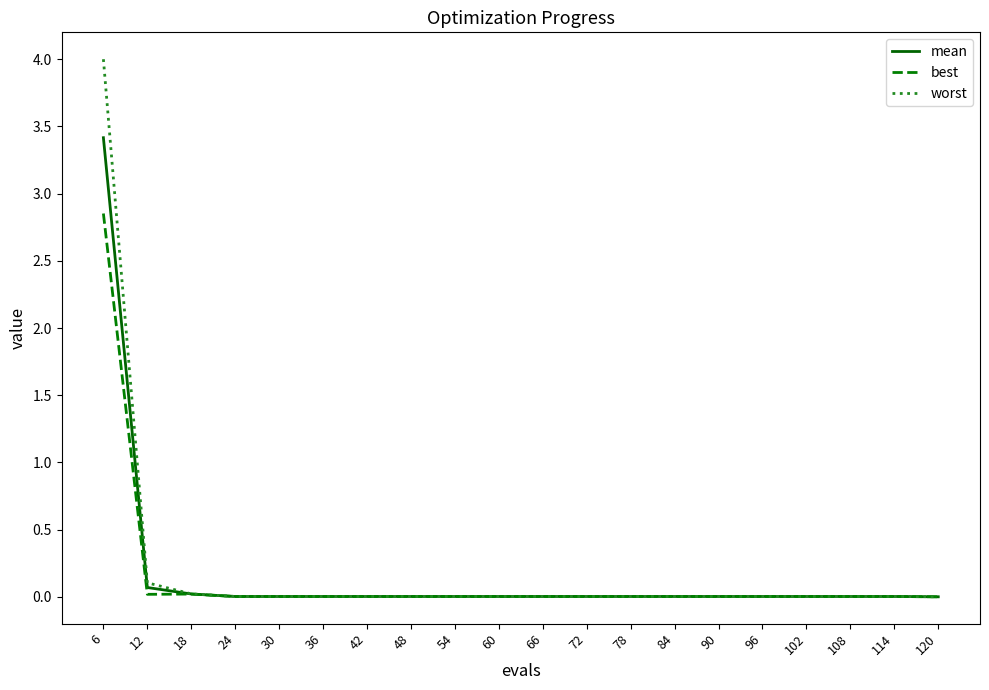

At which category does the chart reach its peak across all series?

6